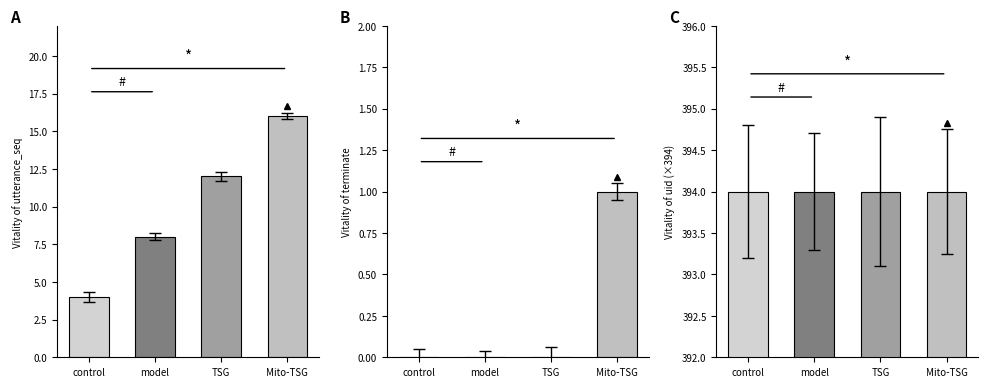

Which category has the lowest value across all series?

control